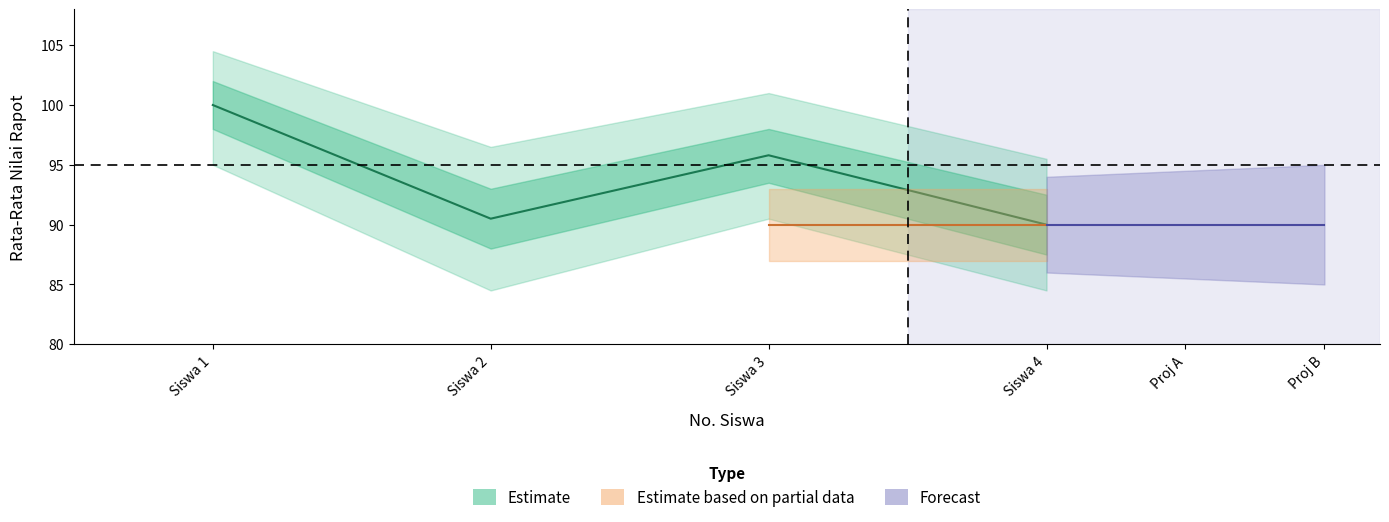

What is the value of the 1st point from the left?

100.0